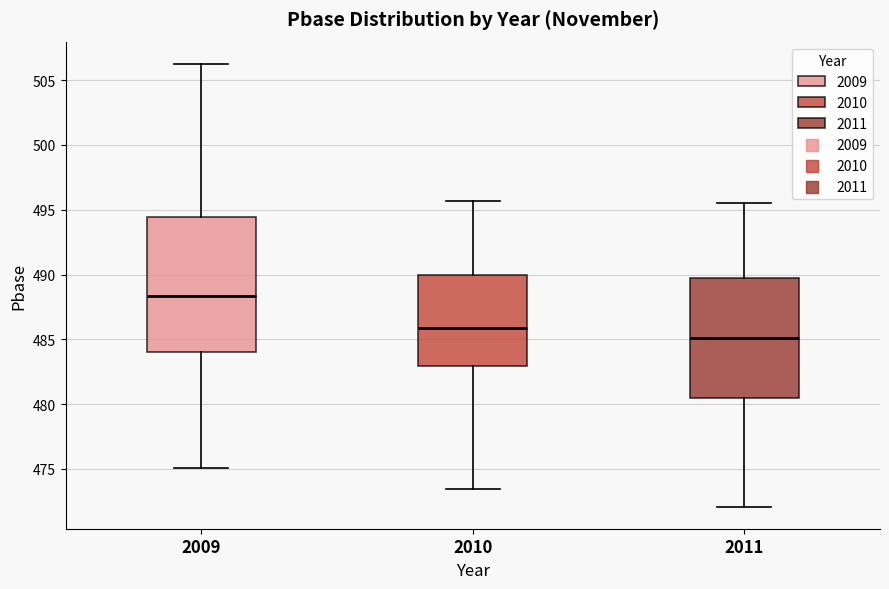

Reading left to right, read every box against the y-axis: the position of its median line, the range the box covers, and the ends of its whiskers. The values are not printed on the chart, so give them approximately, as read against the axis.

2009: median 488.5, box 484.0 to 494.5, whiskers 475.0 to 506.5
2010: median 486.0, box 483.0 to 490.0, whiskers 473.5 to 495.5
2011: median 485.0, box 480.5 to 490.0, whiskers 472.0 to 495.5